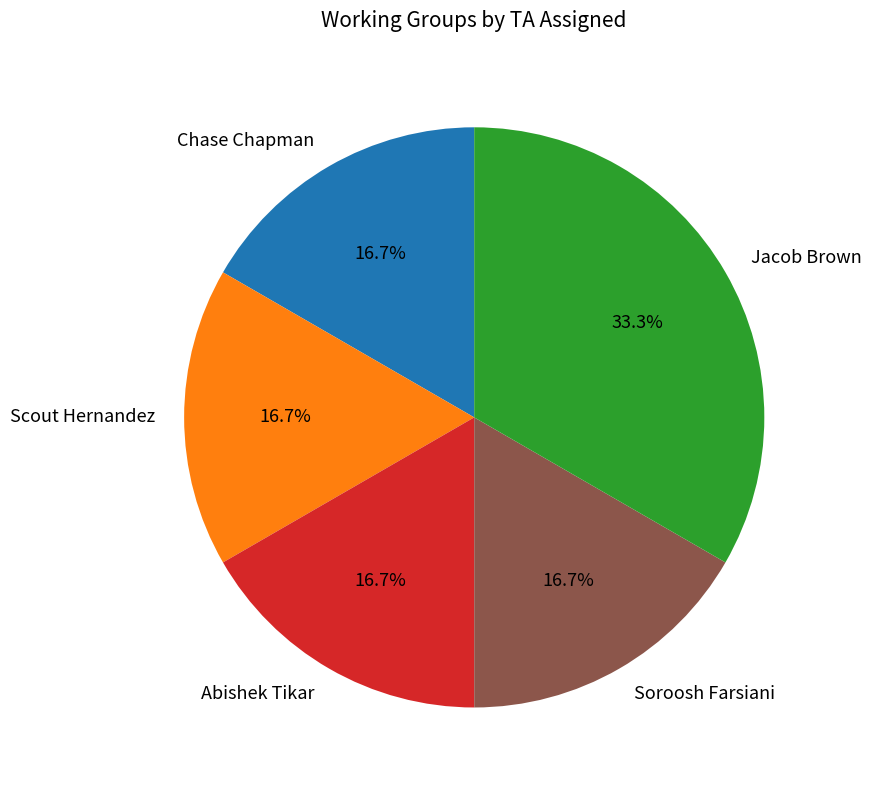

What percentage is the Soroosh Farsiani slice, to the nearest percent?

17%